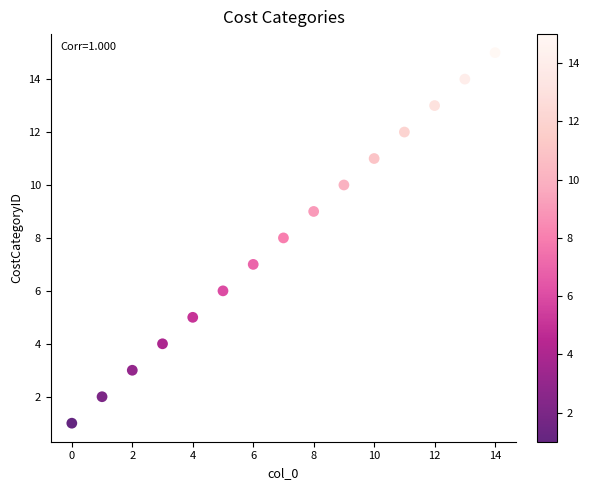

What is the range of Y values (max minus min)?

14